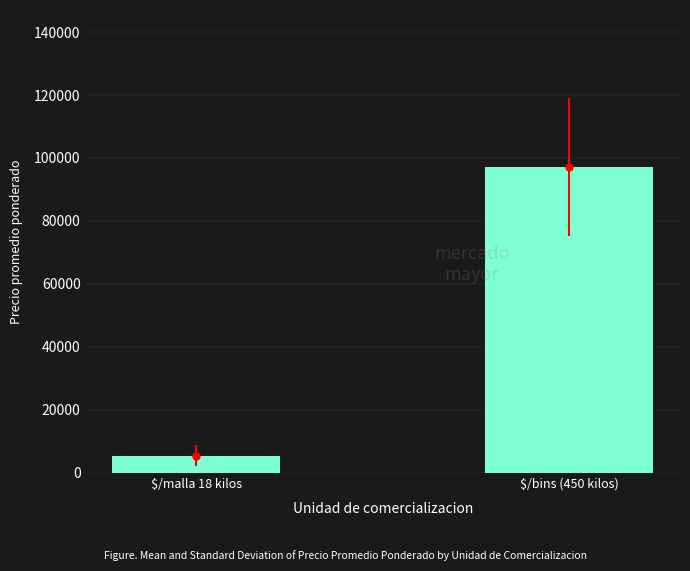

Reading right to left, what are all the values shown in this chart?

$/bins (450 kilos)=97037.0	$/malla 18 kilos=5386.6